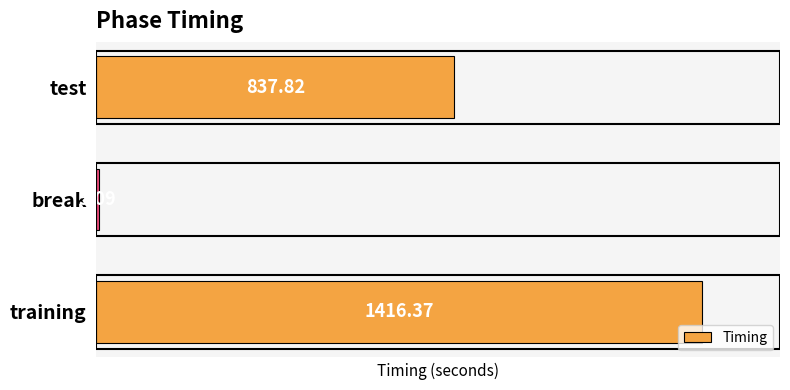

Between break and training, which is larger?

training